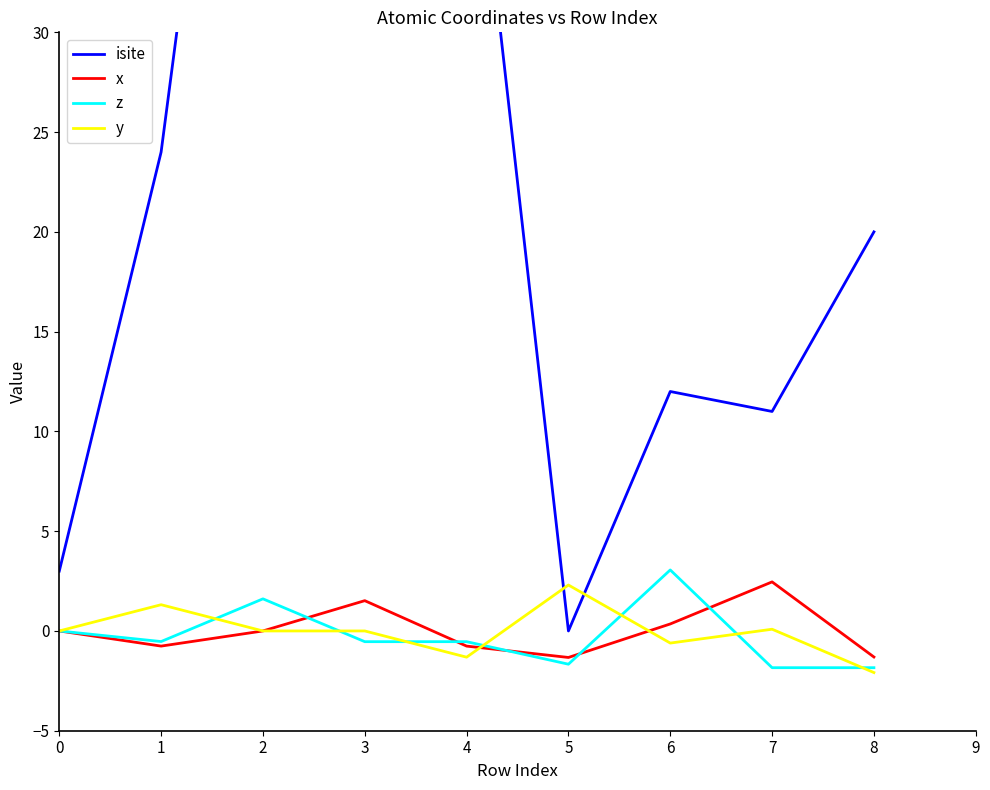

What is the difference between the highest and lowest values at 4?

46.3